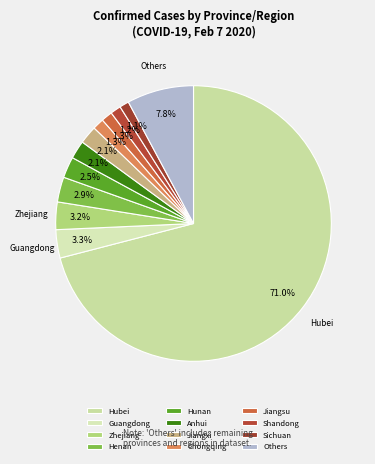

What percentage is the Henan slice, to the nearest percent?

3%